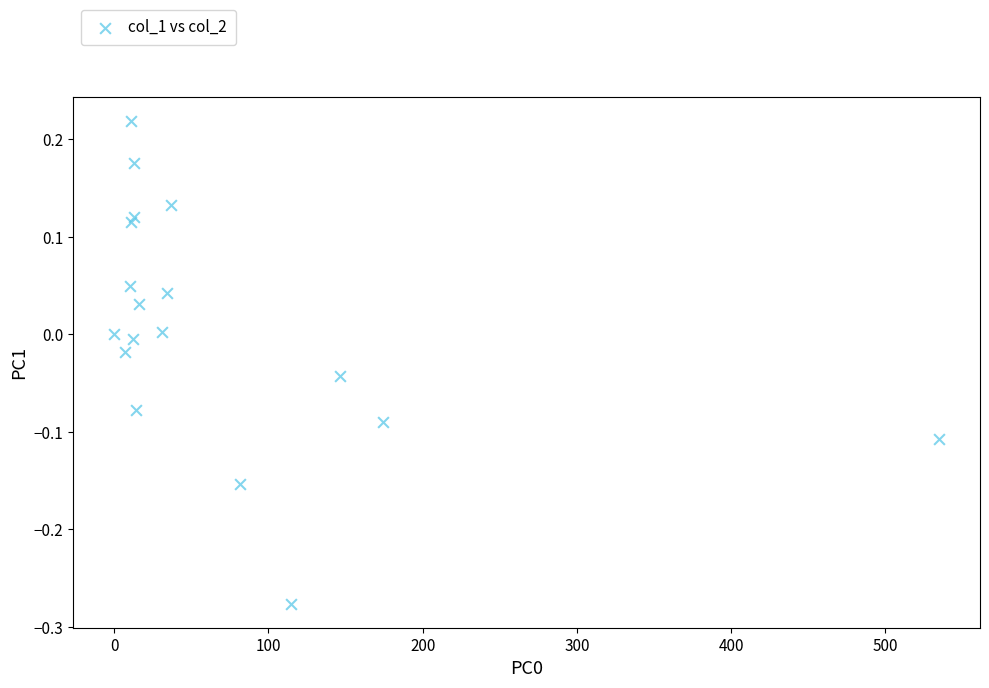

Count the number of points in this scatter plot.

18